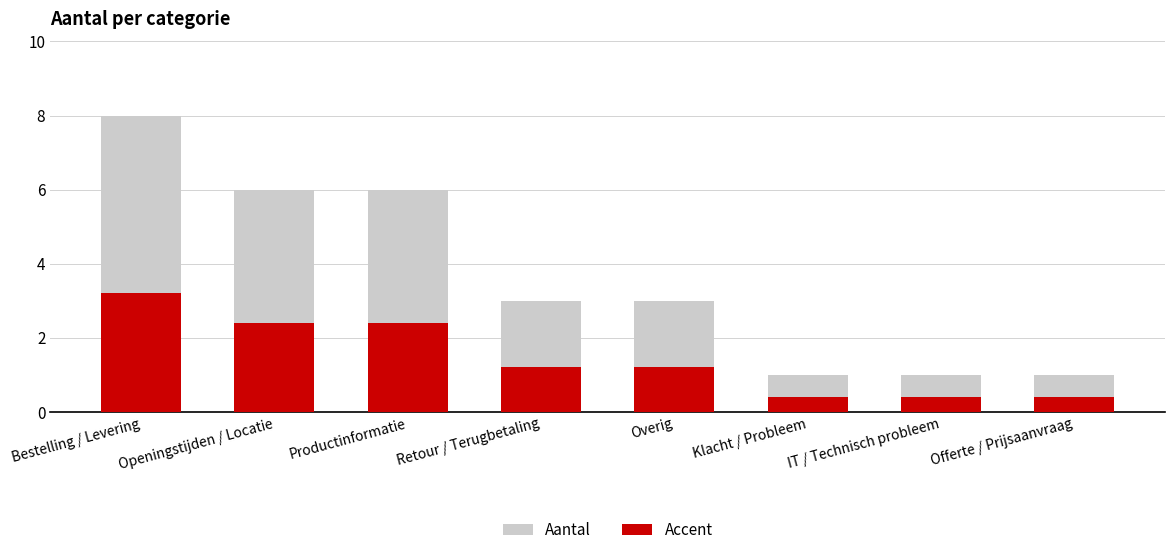

What is the difference between the maximum and minimum values in the Accent series?

2.8